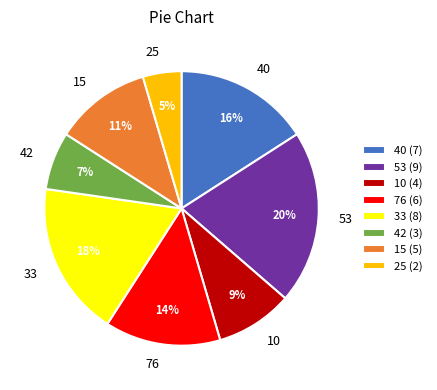

To the nearest percent, what is the average slice percentage?

12%